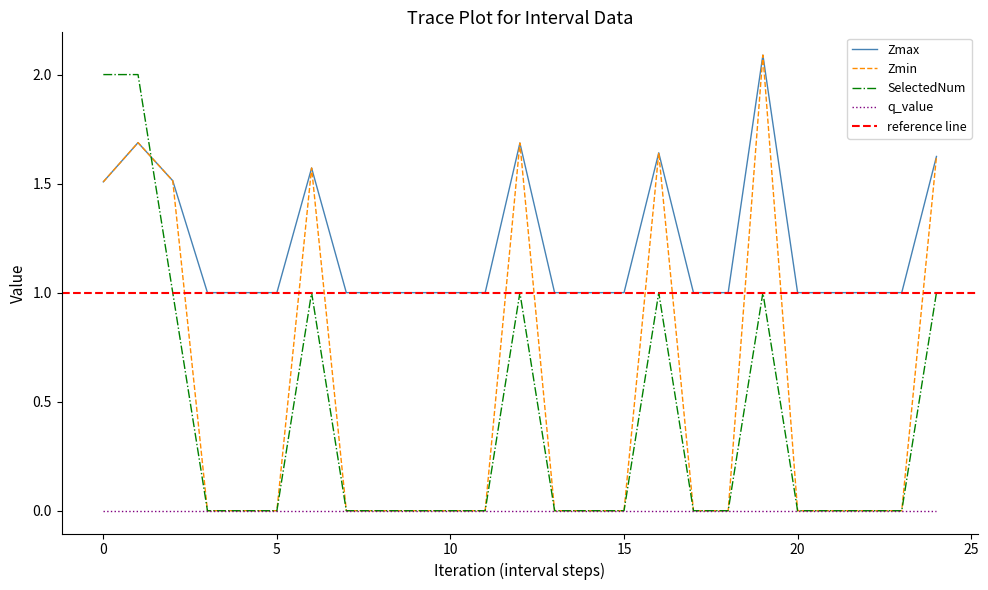

Does the chart have visible grid lines?

No